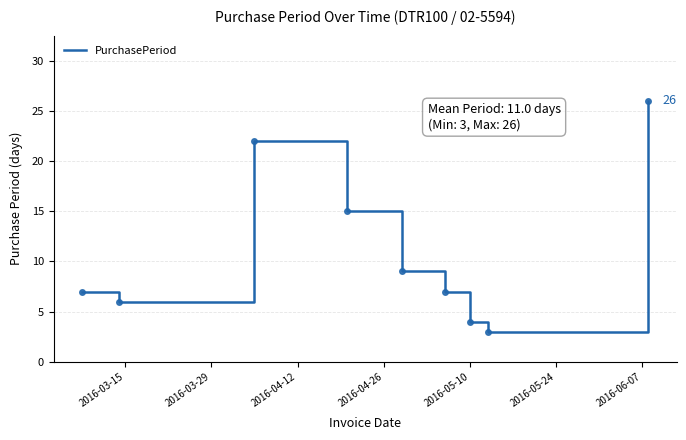

What is the difference between the maximum and minimum values?

23